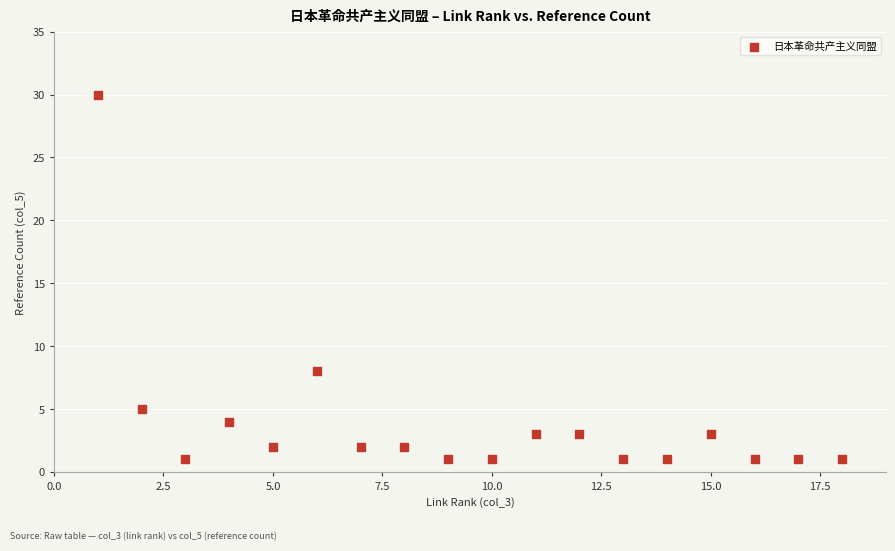

What is the range of Y values (max minus min)?

29